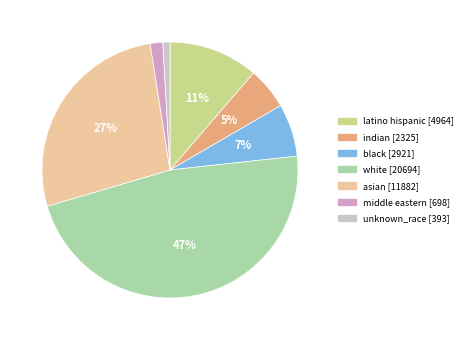

Is white the majority of the pie?

No